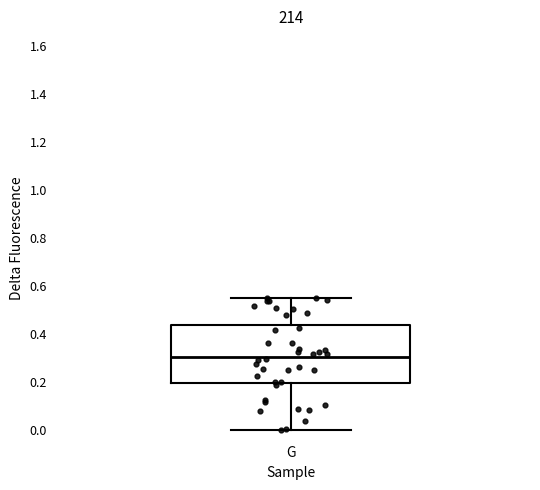

Read this box plot against the y-axis: the position of the median line, the range covered by the box, and the ends of both whiskers. The values are not printed on the chart, so give them approximately, as read against the axis.

median 0.30, box 0.20 to 0.44, whiskers 0.00 to 0.56